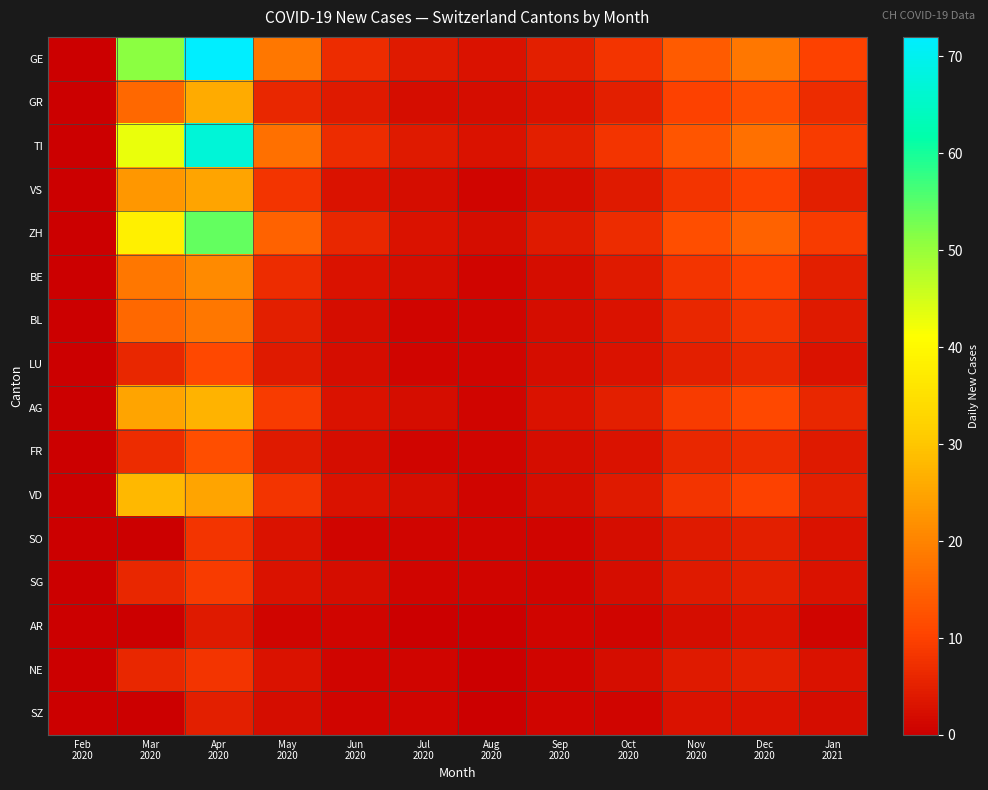

What is the total value across all series at Nov
2020?

116